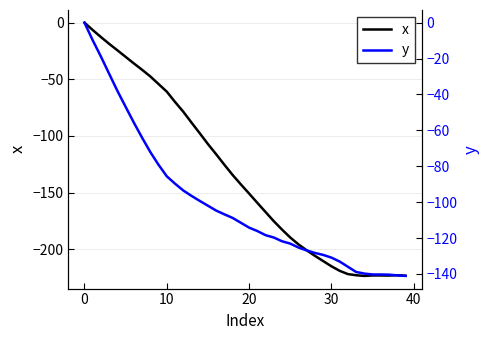

Where does the x series first go above -142?

0